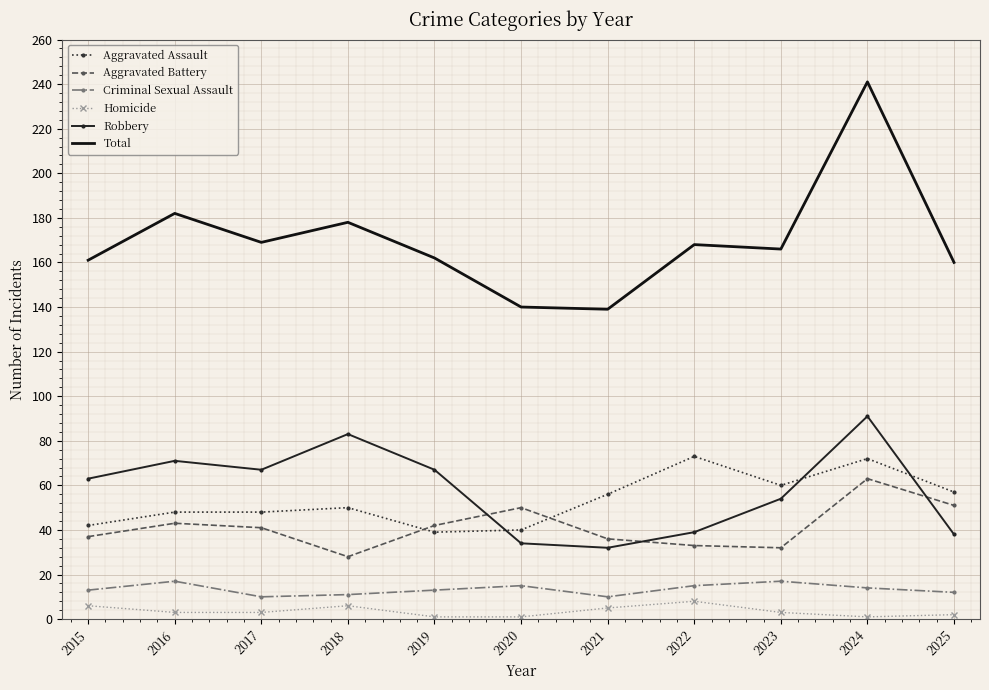

List the series in order of their peak value, highest first.

Total, Robbery, Aggravated Assault, Aggravated Battery, Criminal Sexual Assault, Homicide